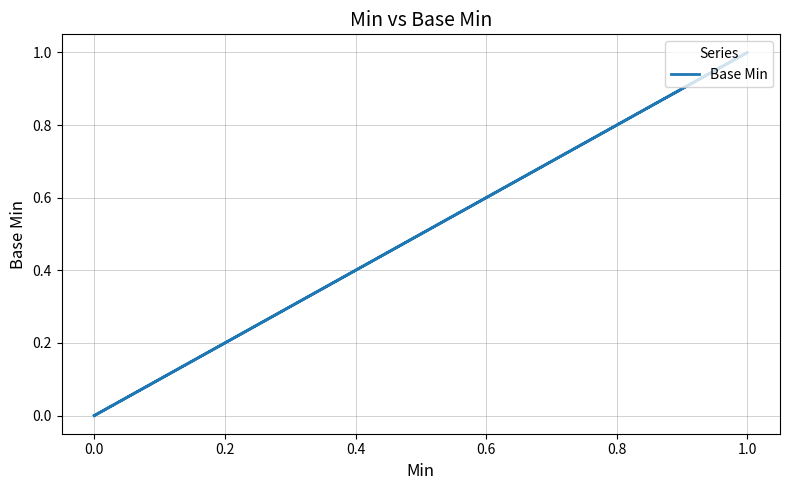

True or false: the data shows 0 at 0.0.

False